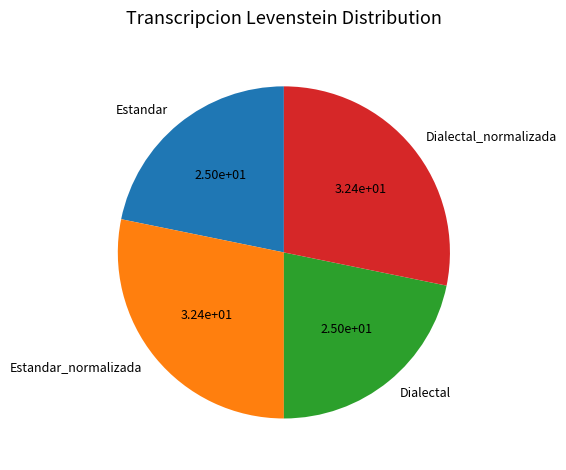

Is there a majority slice in this chart?

No